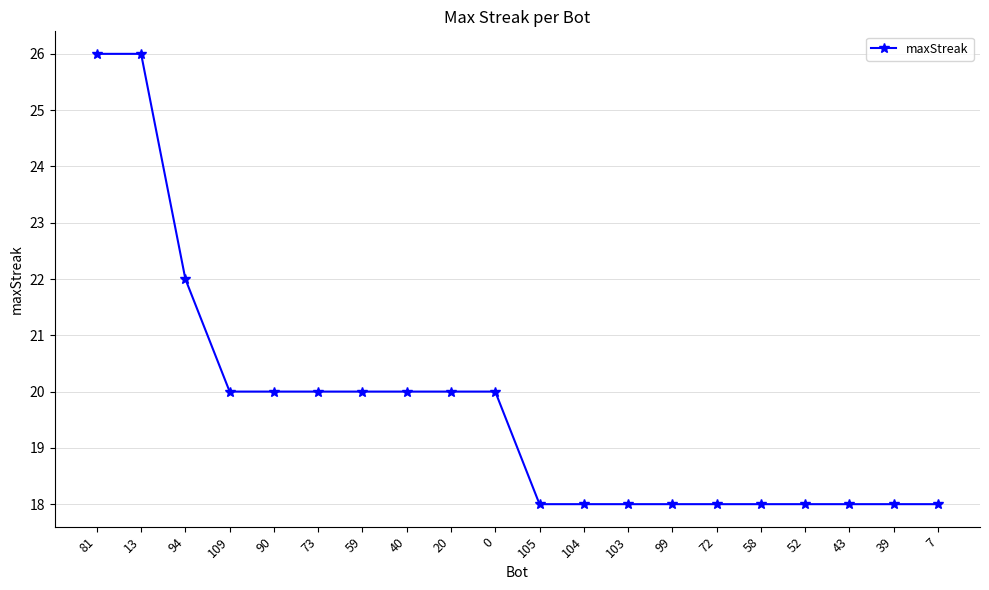

Is this an area chart (filled region under the line)?

No